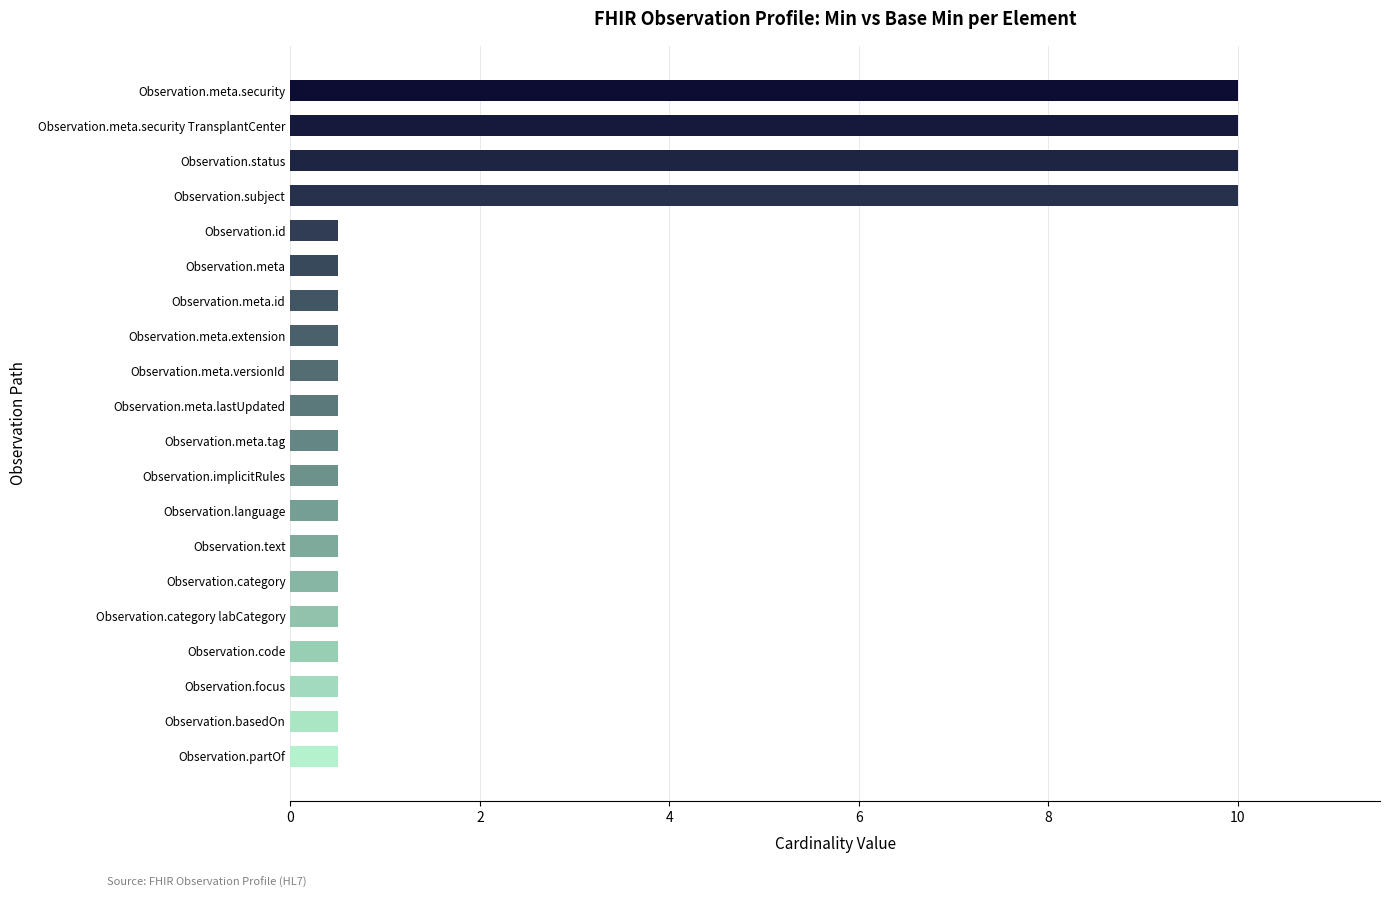

Does the chart contain any negative values?

No